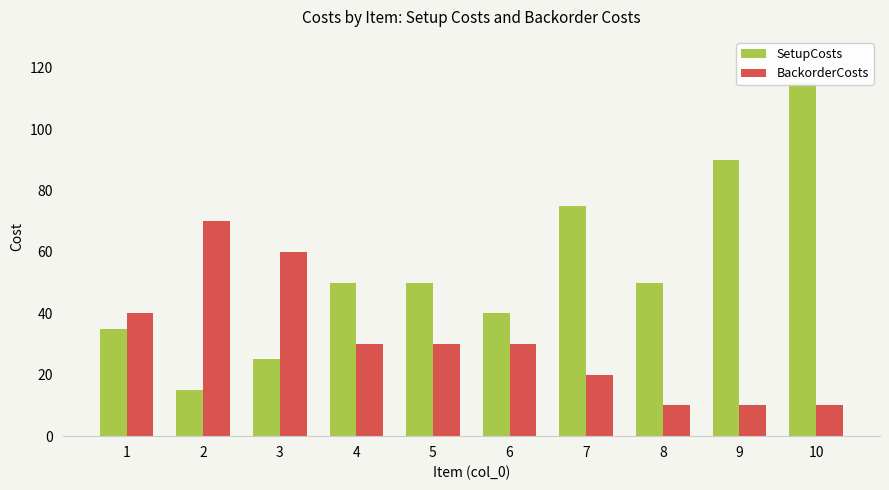

List the series in order of their peak value, highest first.

SetupCosts, BackorderCosts